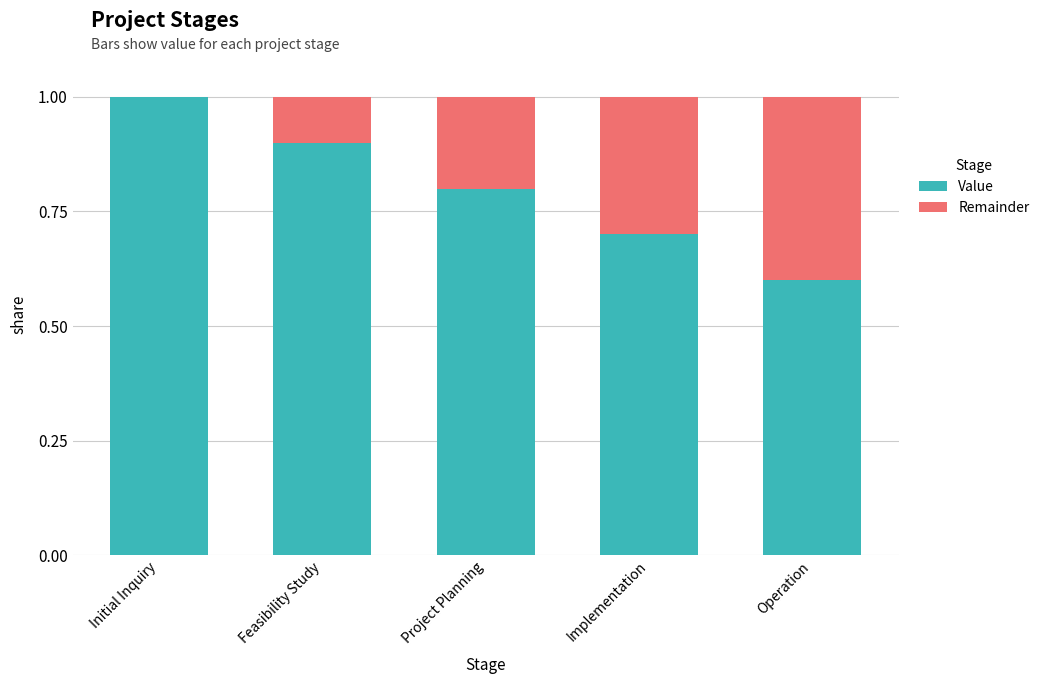

What is the highest value of the Value series?

1.0